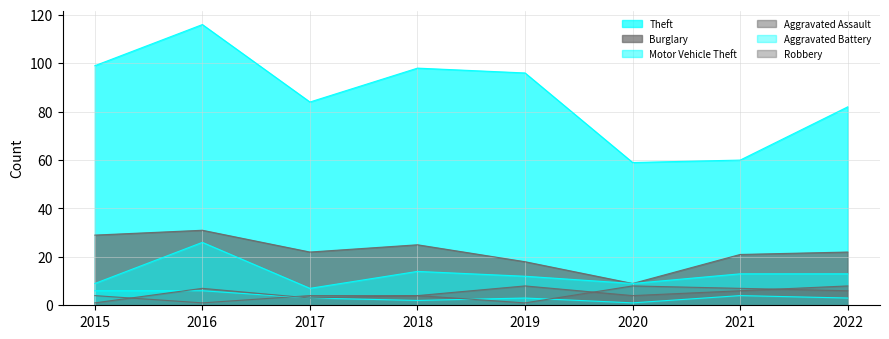

Reading right to left, extract all data points from this chart.

Theft: 82	60	59	96	98	84	116	99
Burglary: 22	21	9	18	25	22	31	29
Motor Vehicle Theft: 13	13	9	12	14	7	26	9
Aggravated Assault: 8	6	4	8	4	4	1	4
Aggravated Battery: 3	4	1	3	2	3	6	6
Robbery: 6	7	8	1	4	3	7	1